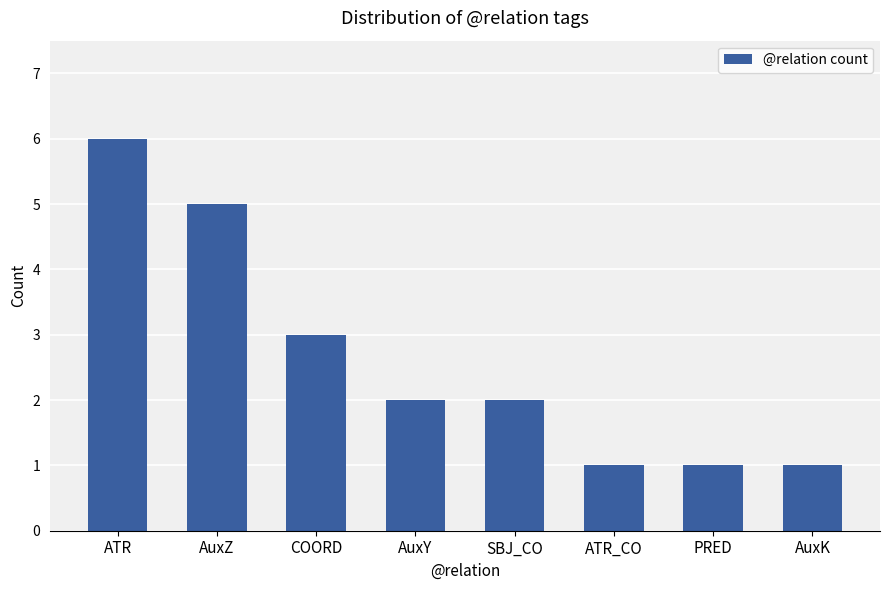

True or false: the data shows 5 at COORD.

False